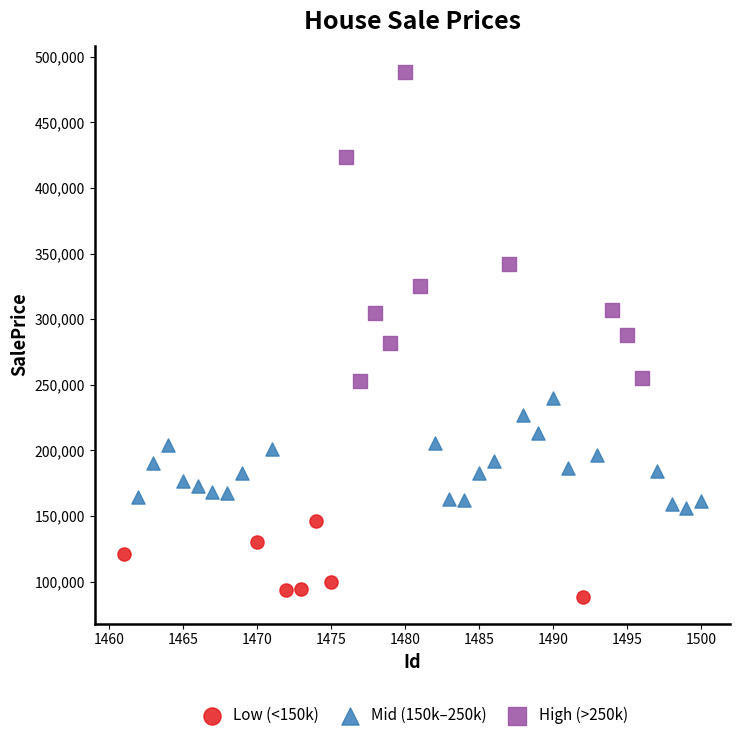

Which series reaches the maximum Y coordinate?

High (>250k)